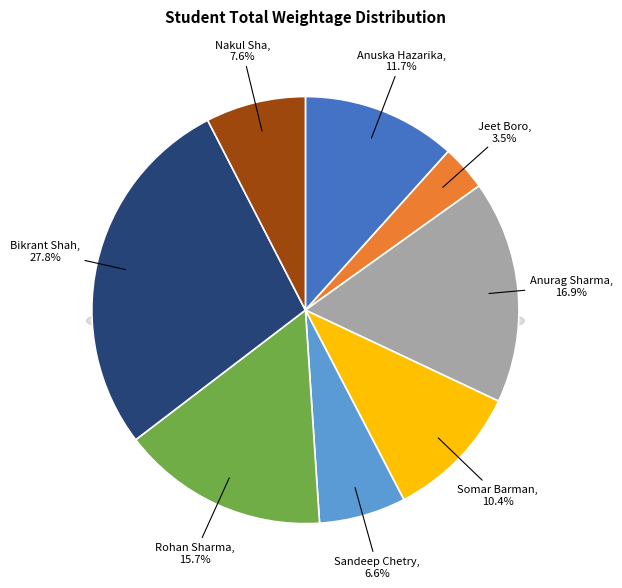

How many segments does this pie chart have?

8